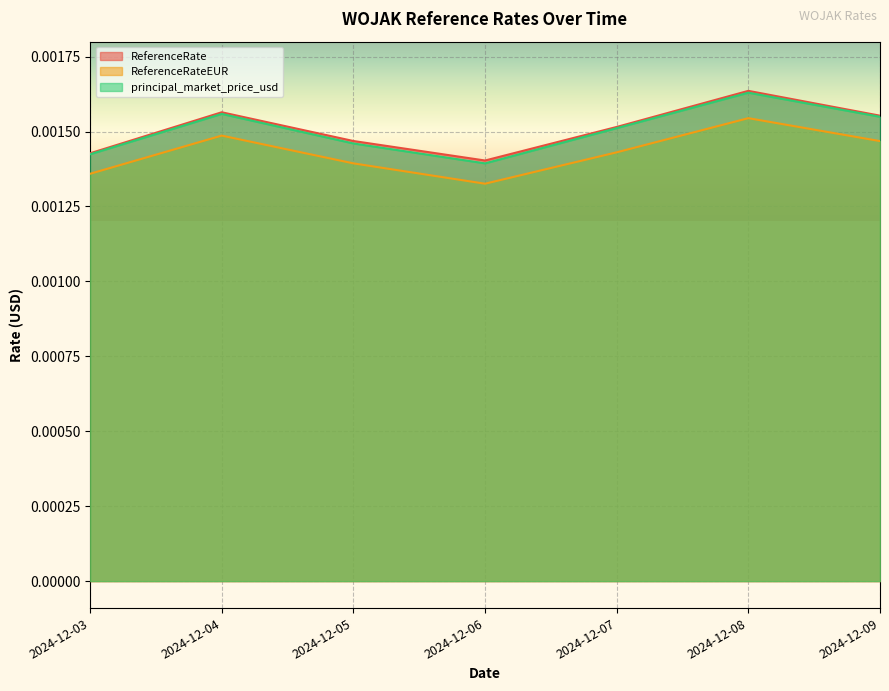

At which label is principal_market_price_usd closest to 0?

2024-12-06